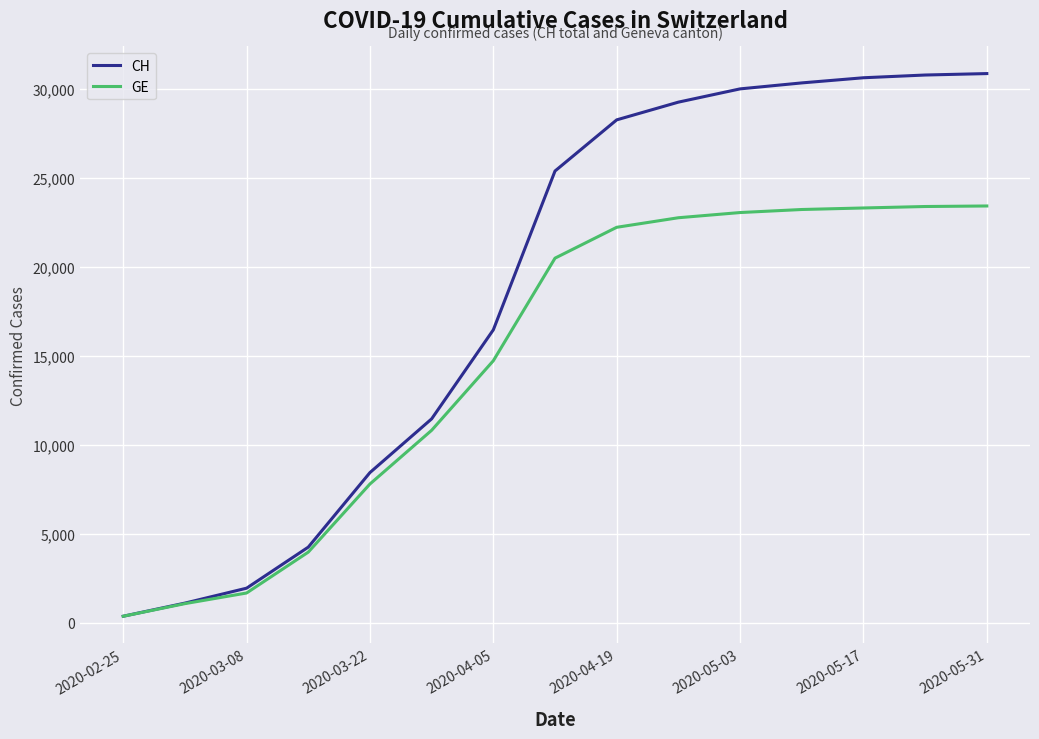

Which series has the largest total across all categories?

CH